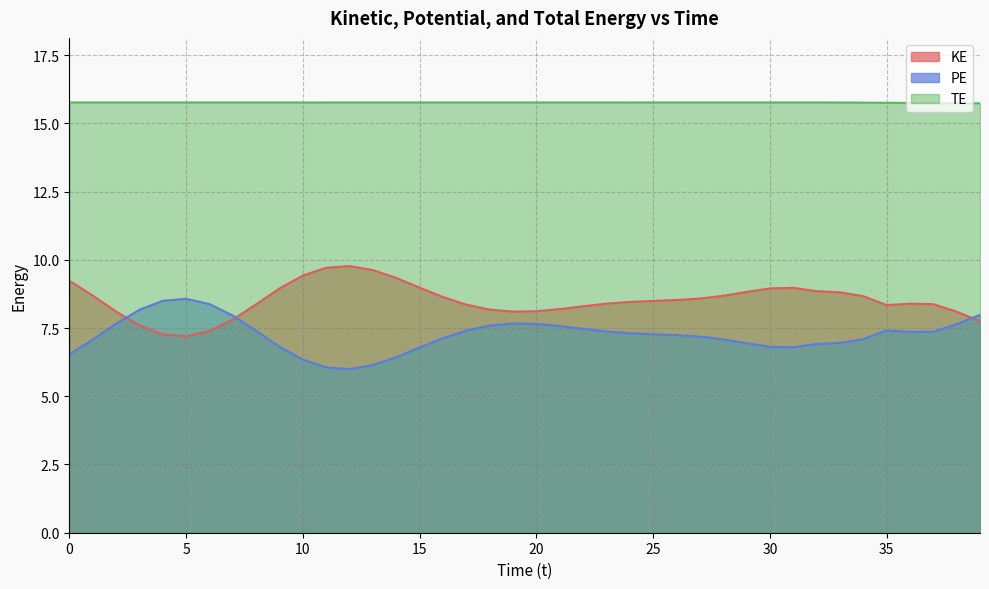

How many times do KE and PE cross each other?

3